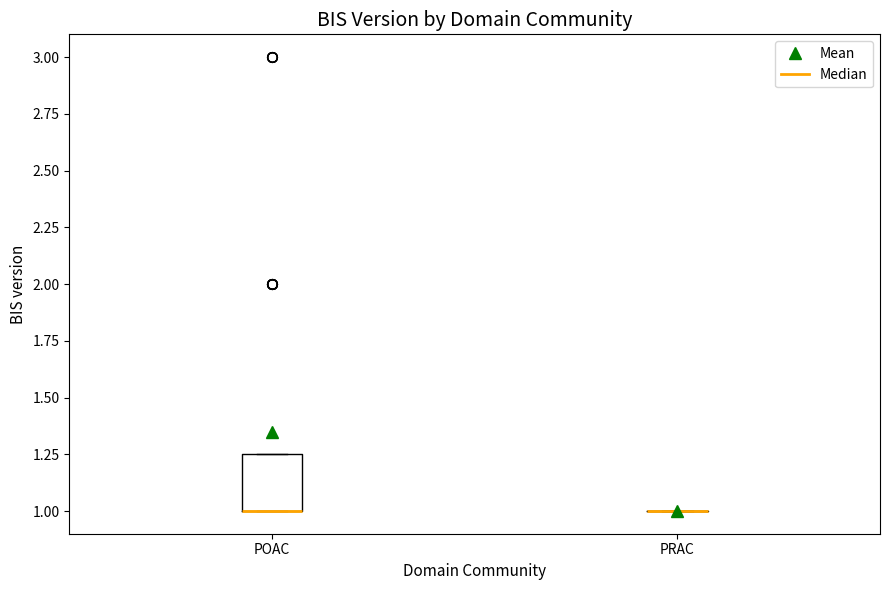

Reading left to right, transcribe this box plot: for each box, give where its median line is, the range the box spans, and where its two whiskers end, as read against the y-axis. The values are not printed on the chart, so give them approximately, as read against the axis.

POAC: median 1.00 (drawn on the box's lower edge), box 1.00 to 1.25, whiskers 1.00 to 1.25
PRAC: box collapsed to a line at 1.00, whiskers 1.00 to 1.00